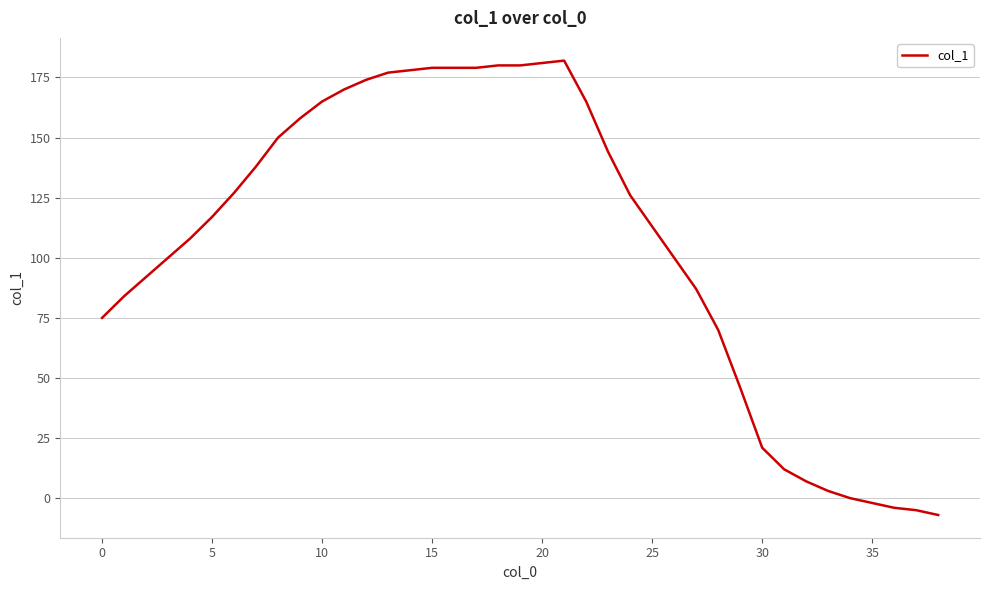

Reading left to right, extract all data points from this chart.

75	84	92	100	108	117	127	138	150	158	165	170	174	177	178	179	179	179	180	180	181	182	165	144	126	113	100	87	70	46	21	12	7	3	0	-2	-4	-5	-7